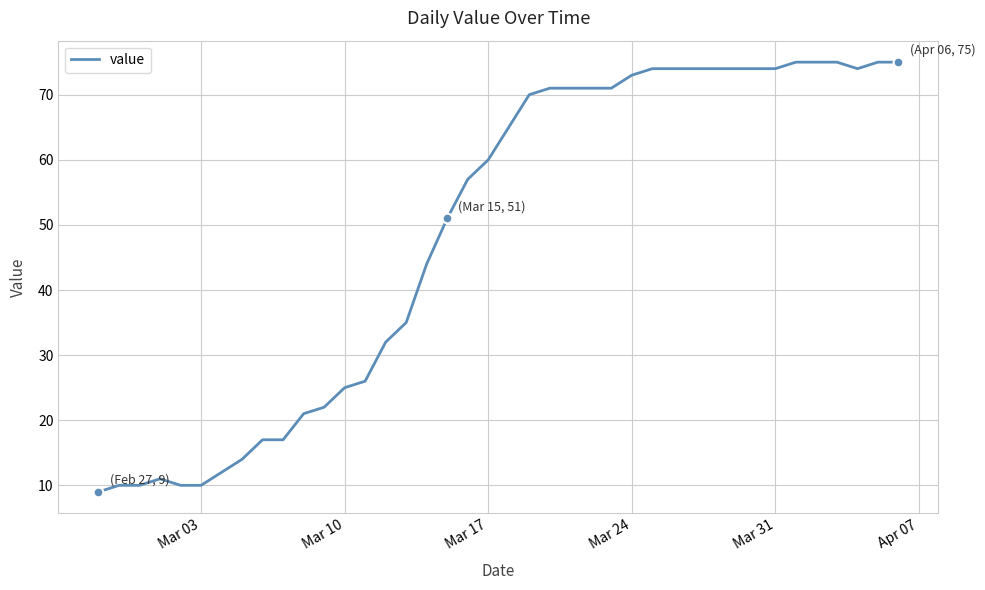

What is the difference between the maximum and minimum values?

66